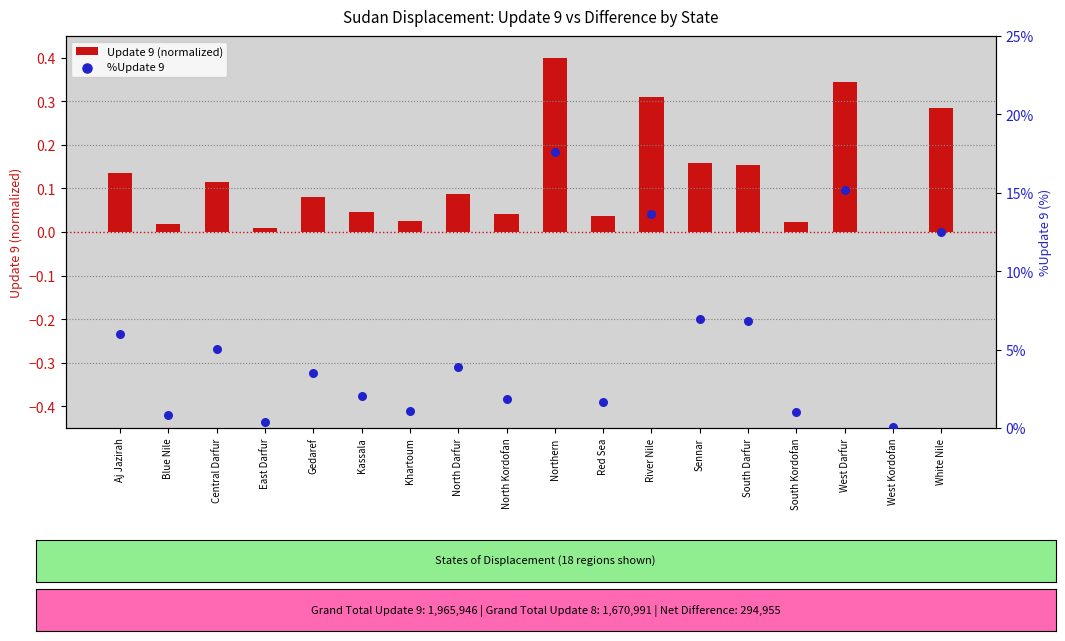

What are all the series names shown in the legend?

Update 9 (normalized), %Update 9